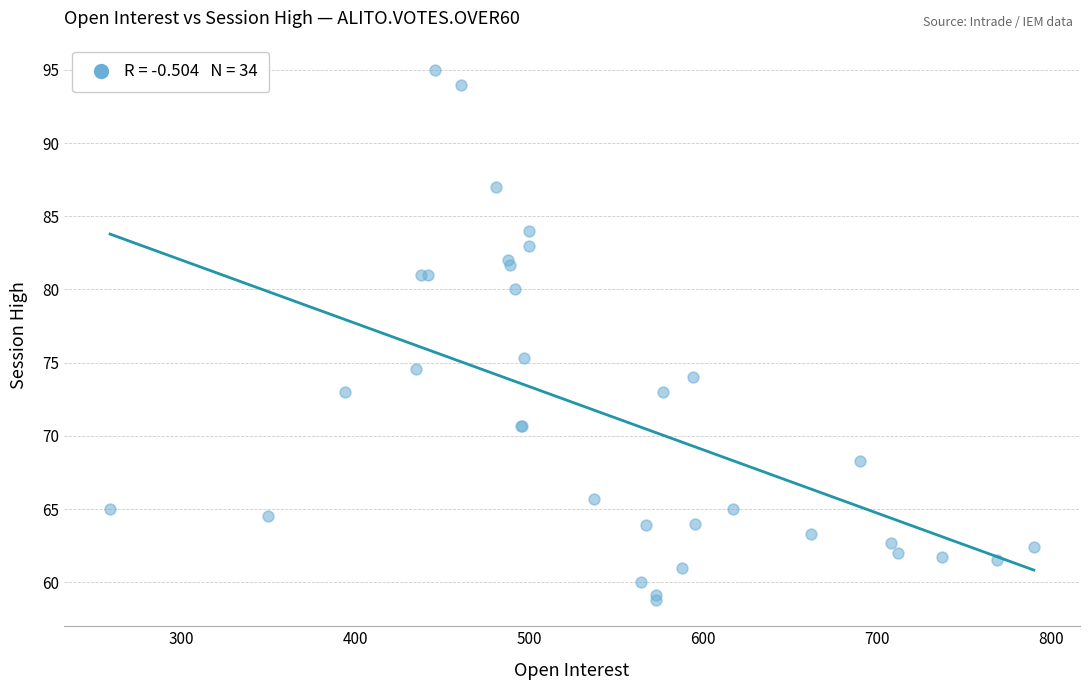

What Y value in the scatter plot is closest to 76?

75.3